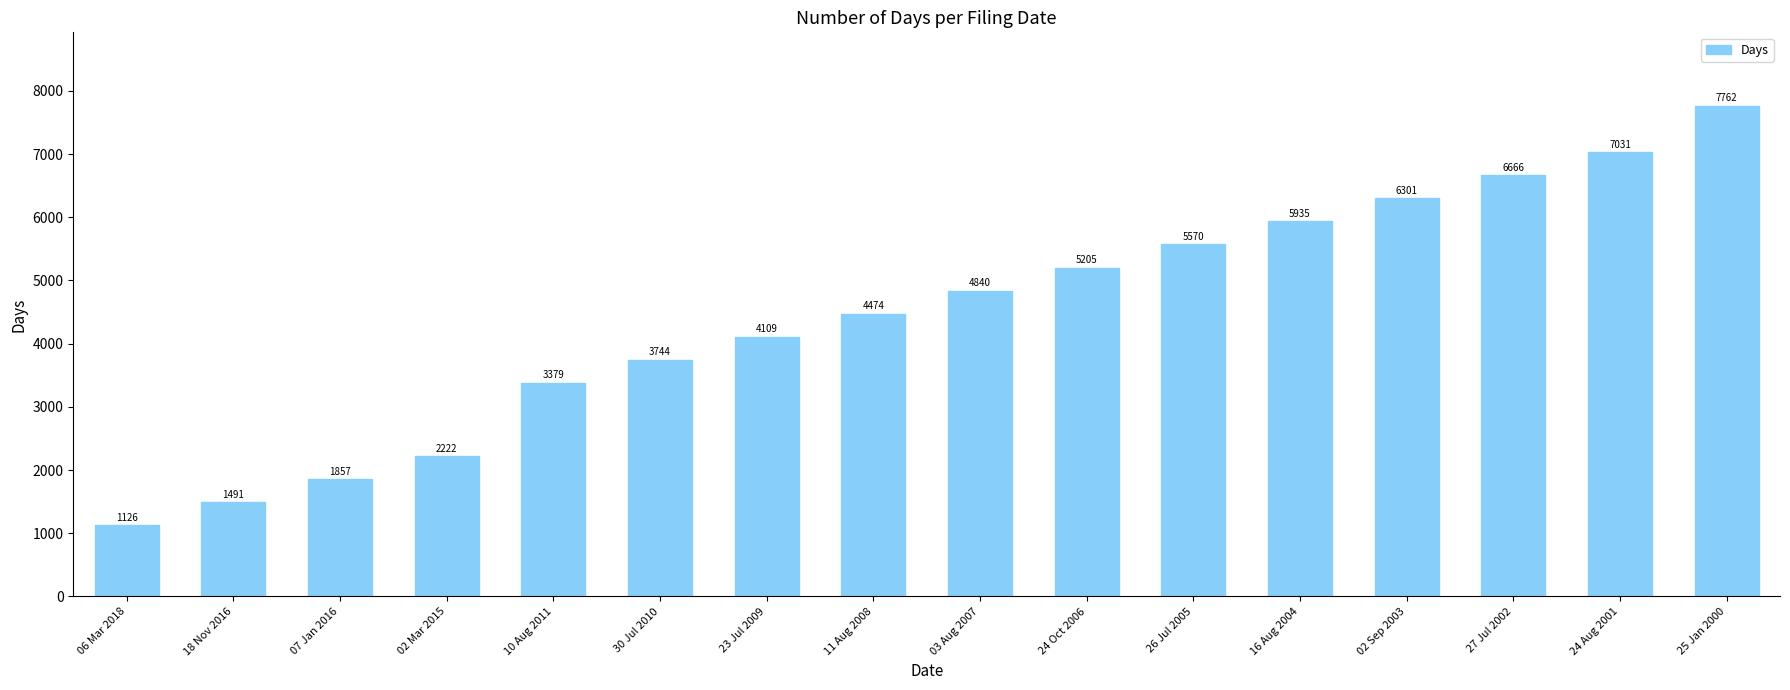

What position from the right is 03 Aug 2007?

8